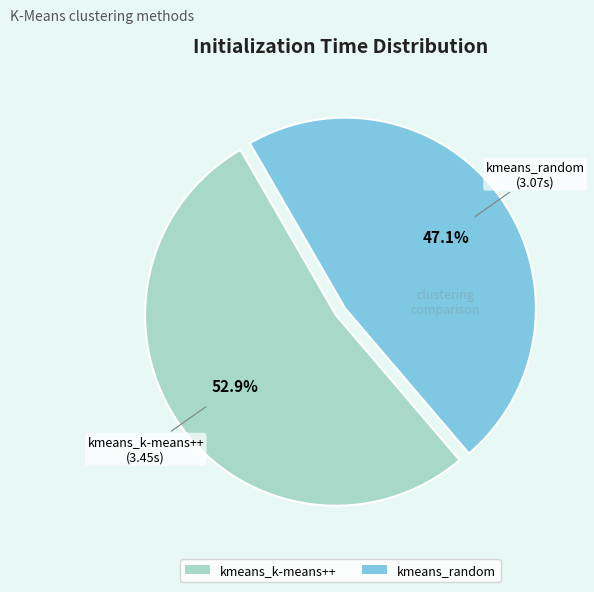

Which category has the smallest portion of the pie?

kmeans_random